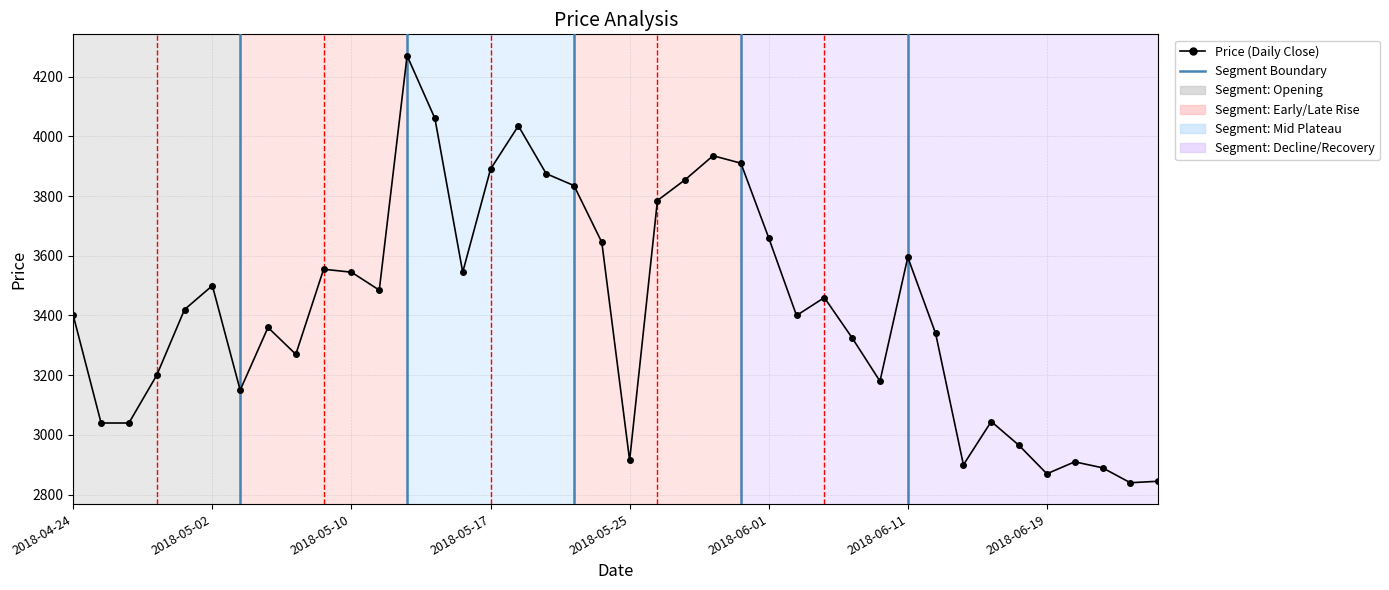

What is the greatest value displayed?

4270